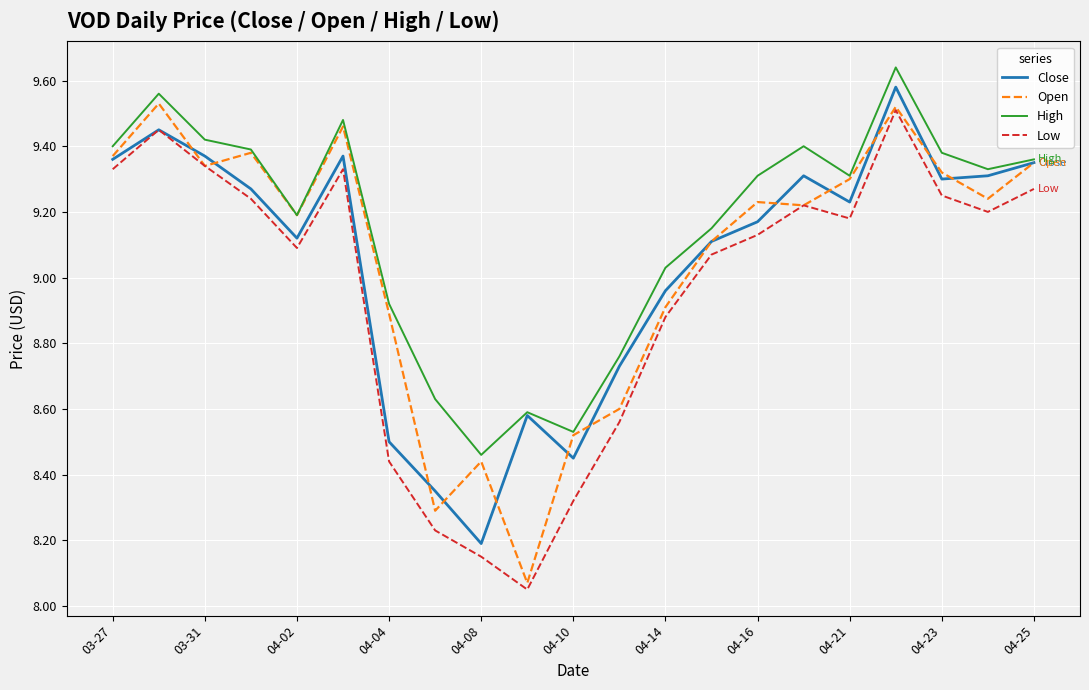

Is this an area chart (filled region under the line)?

No